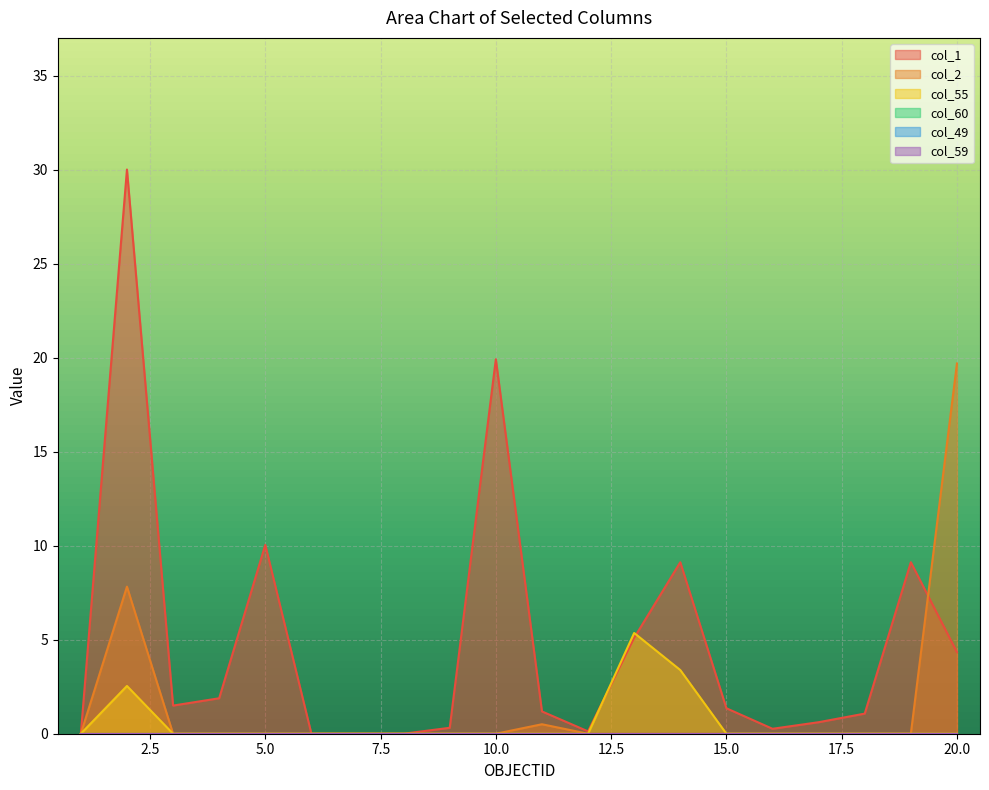

How many values in the 55 series exceed 0?

3